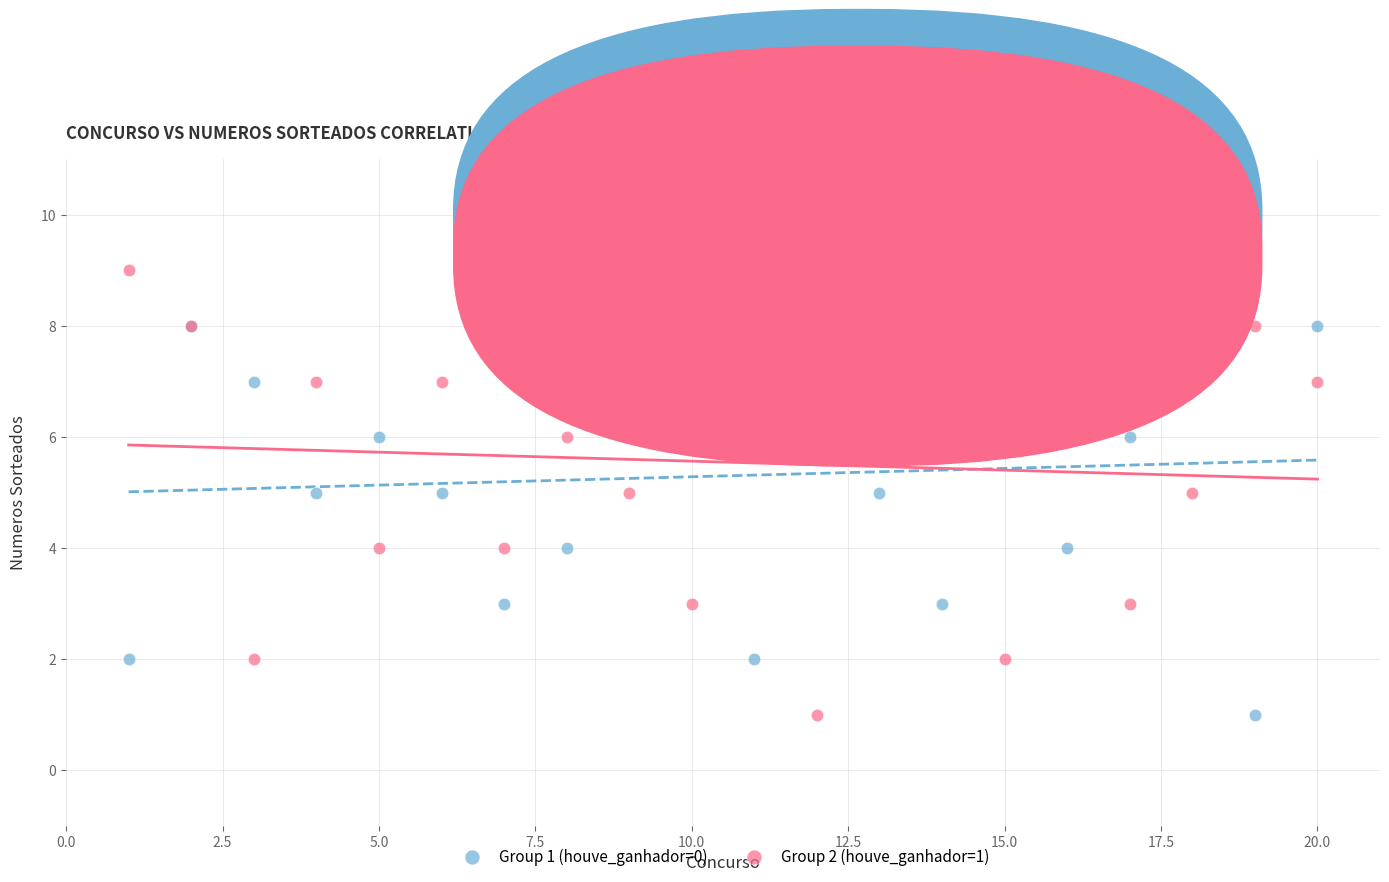

What is the X range (max minus min) for the scatter plot?

19